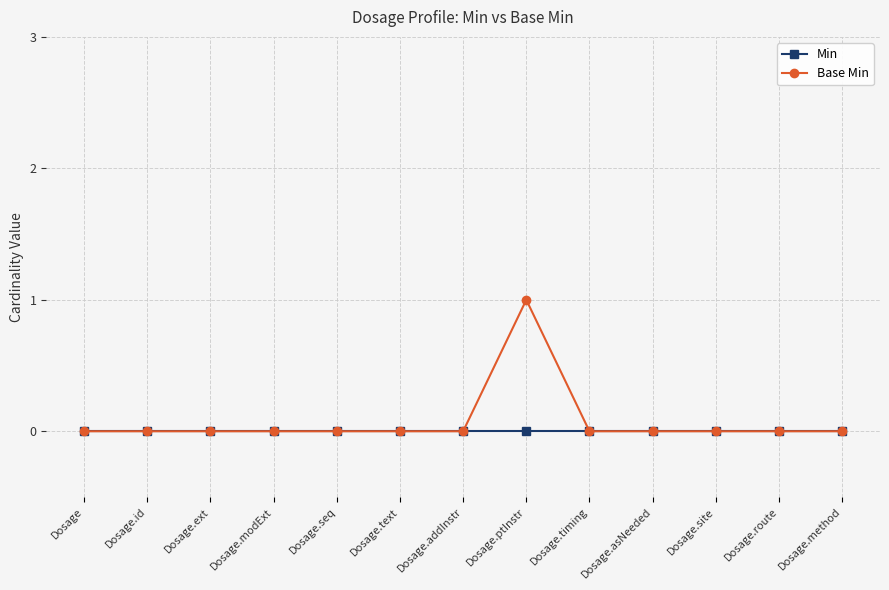

Which series has the largest total across all categories?

Base Min